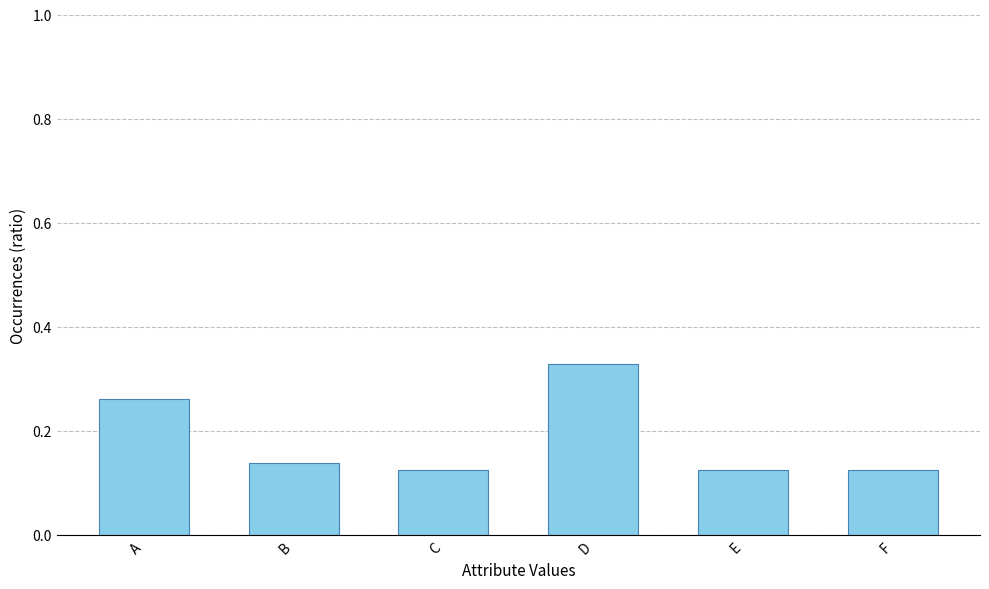

The chart shows a value of 0.2 at C. True or false?

False